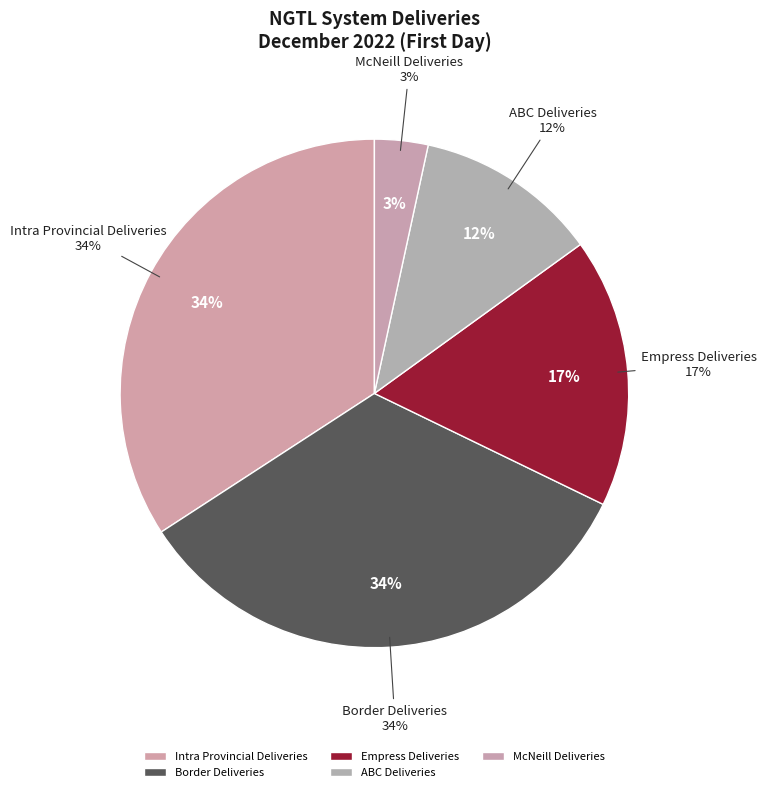

Between Intra Provincial Deliveries and Empress Deliveries, which is larger?

Intra Provincial Deliveries